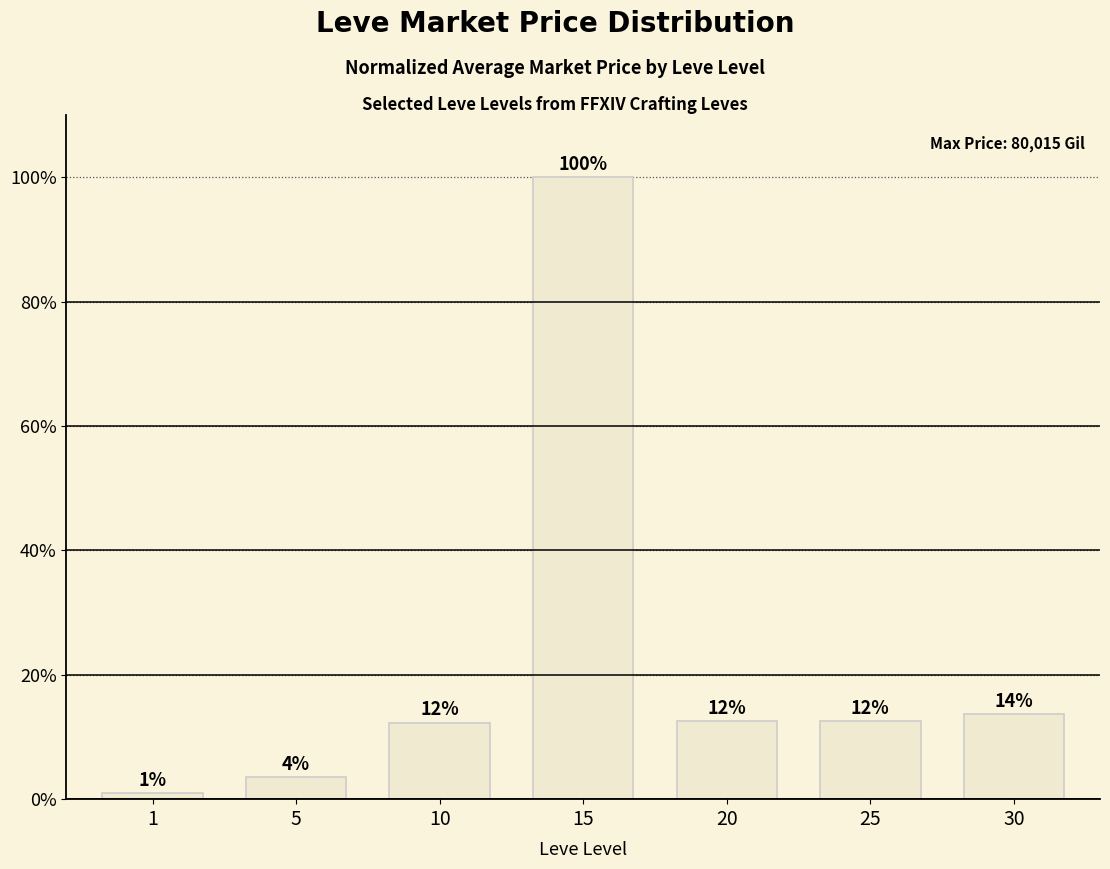

Reading left to right, transcribe all the data shown in this chart.

1=0.0	5=0.0	10=0.1	15=1.0	20=0.1	25=0.1	30=0.1